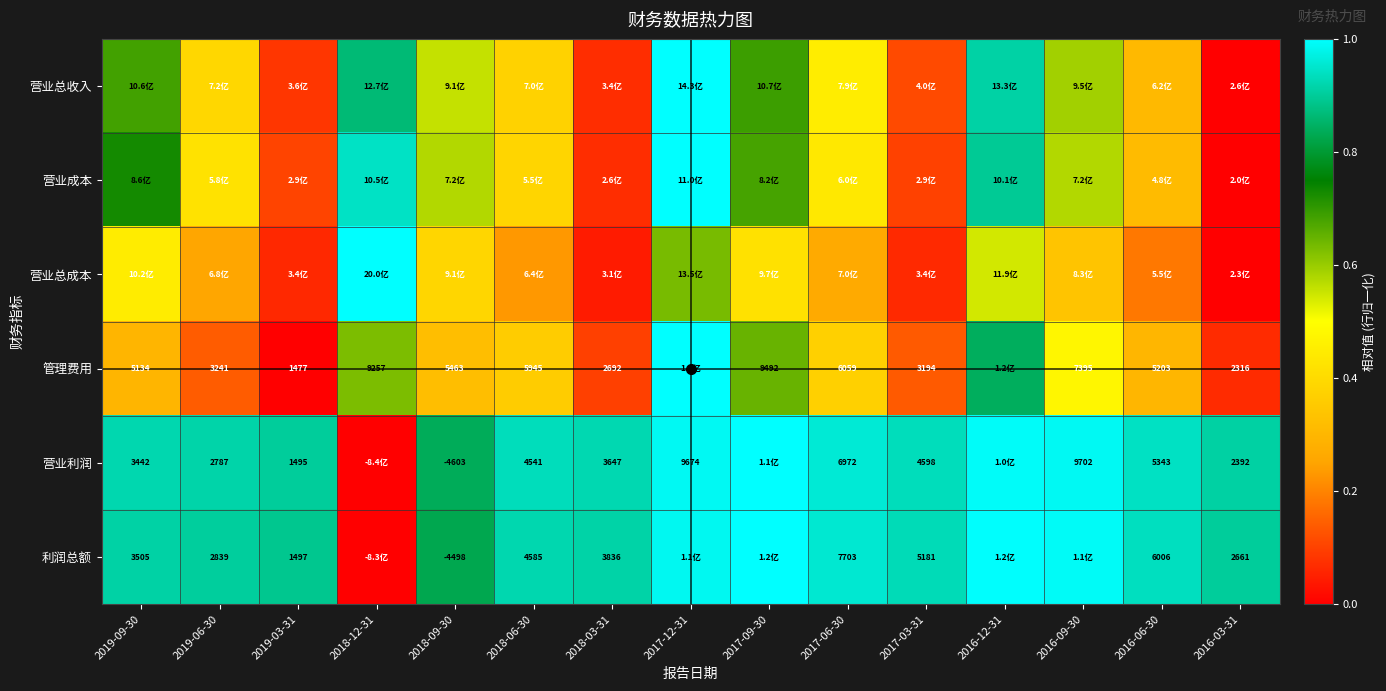

Where is 利润总额 nearest to the value 0?

2018-12-31